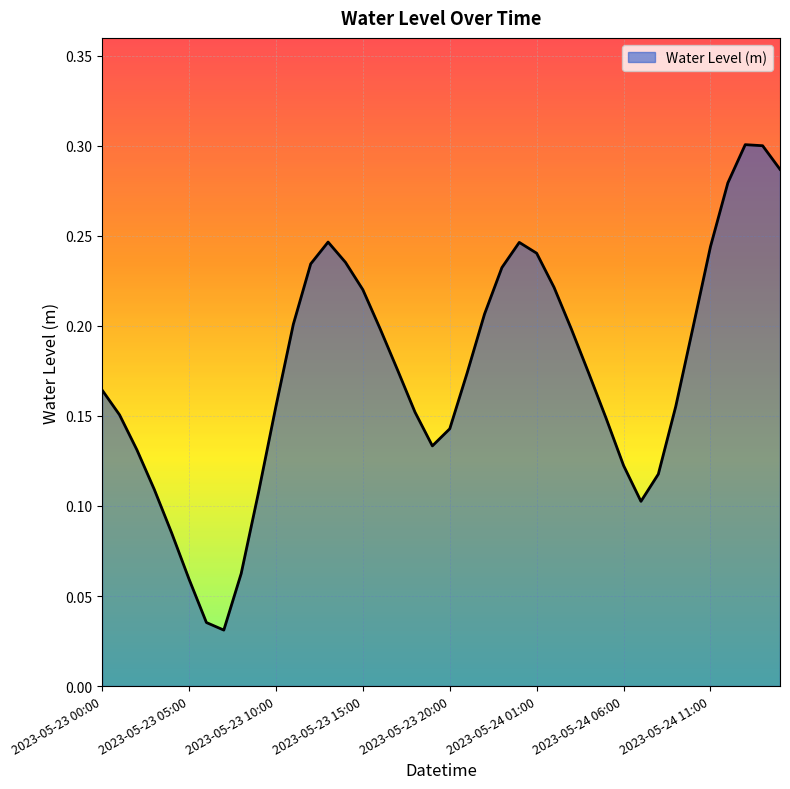

How many lines are shown in the chart?

1